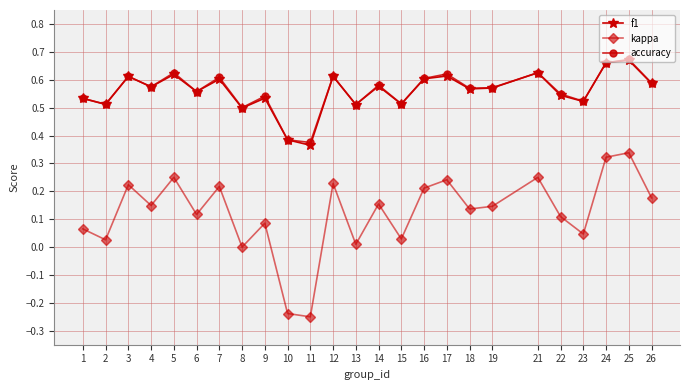

True or false: kappa and accuracy intersect in this chart.

False